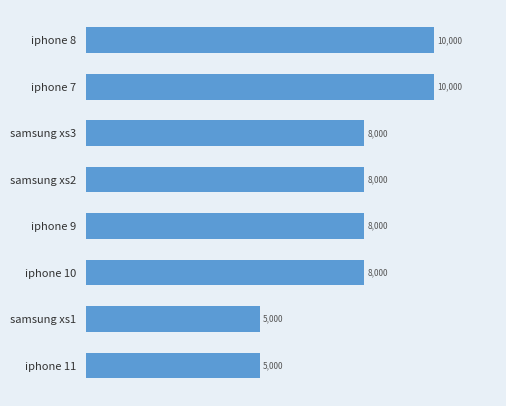

What is the sum of all values?

62000